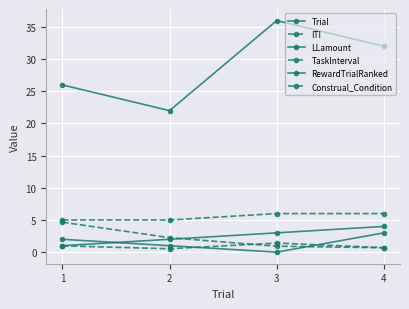

Which series has the largest range (max minus min)?

LLamount